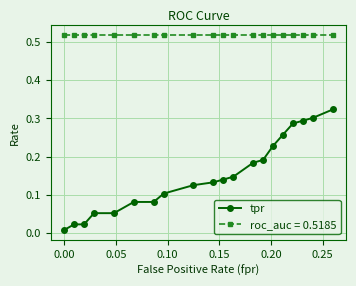

List the series in order of their overall mean, lowest first.

tpr, roc_auc = 0.5185